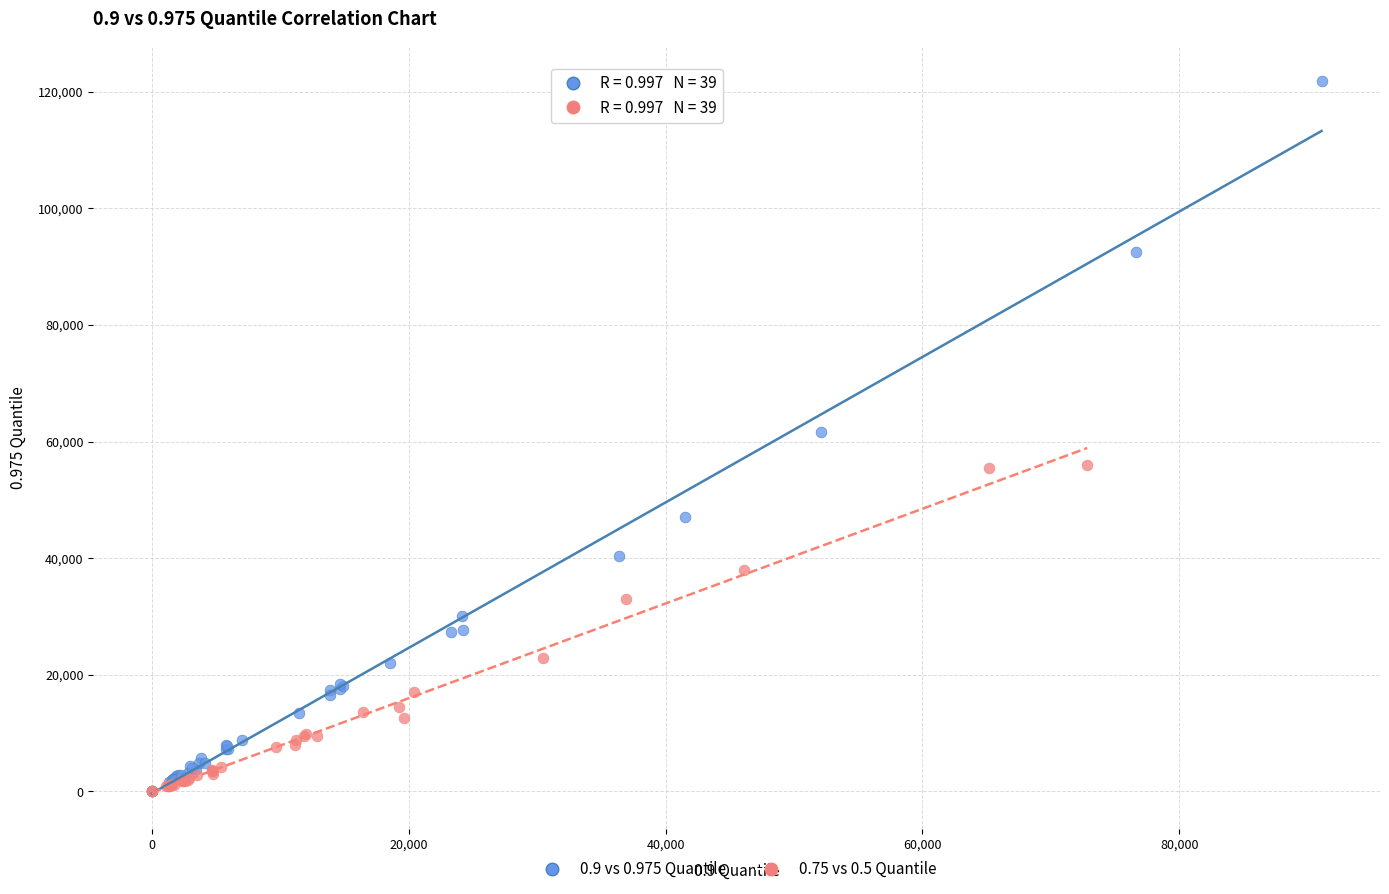

Which series has the widest spread of Y values?

0.9 vs 0.975 Quantile